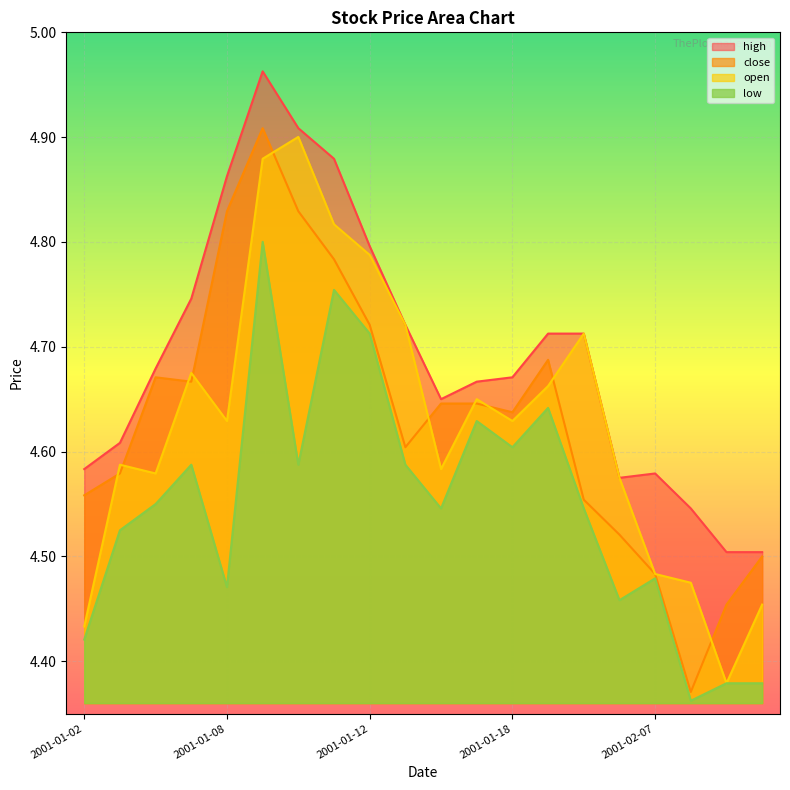

True or false: close and low intersect in this chart.

False